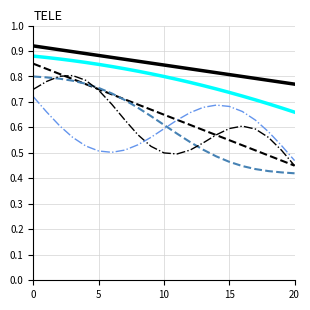

Does the chart display data point markers on the line(s)?

No